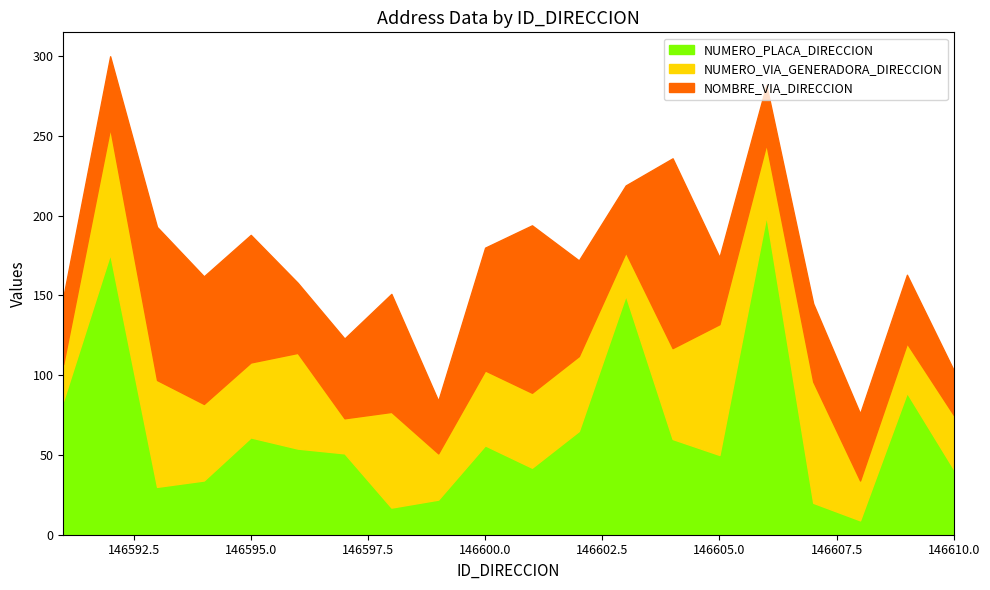

At 146597, list the series in order from smallest to largest.

NUMERO_VIA_GENERADORA_DIRECCION, NOMBRE_VIA_DIRECCION, NUMERO_PLACA_DIRECCION